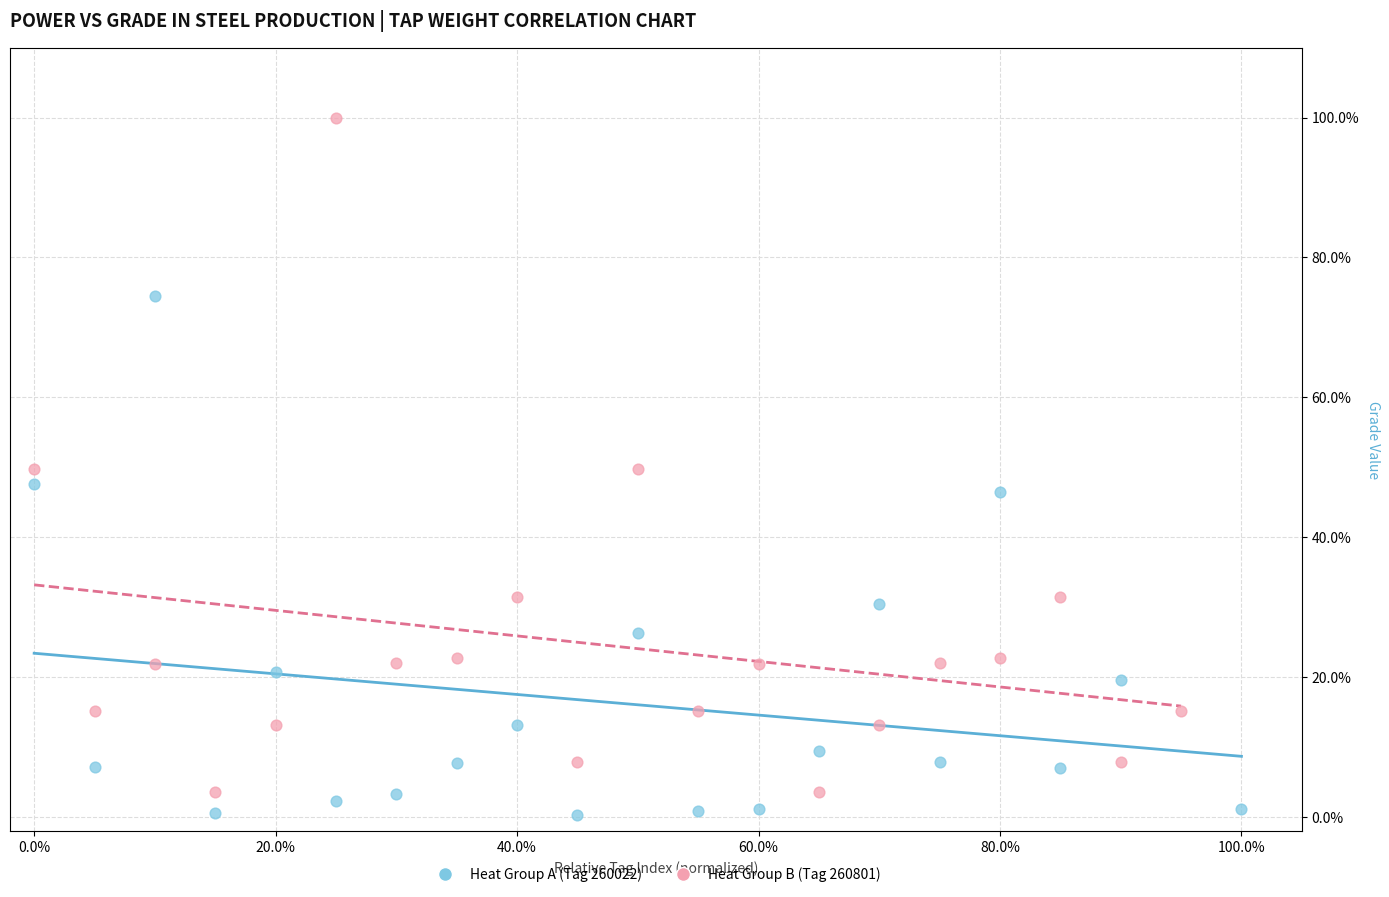

Which series has the largest Y range (max minus min)?

Heat Group B (Tag 260801)